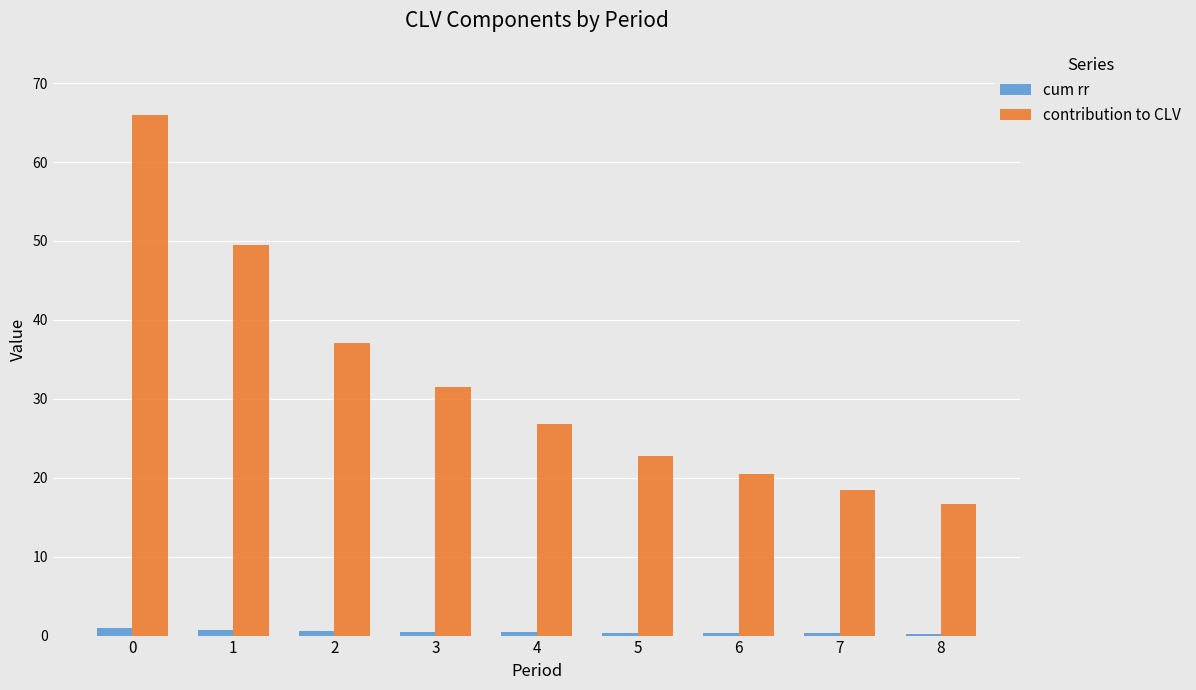

Which series changed the most between 2 and 8?

contribution to CLV